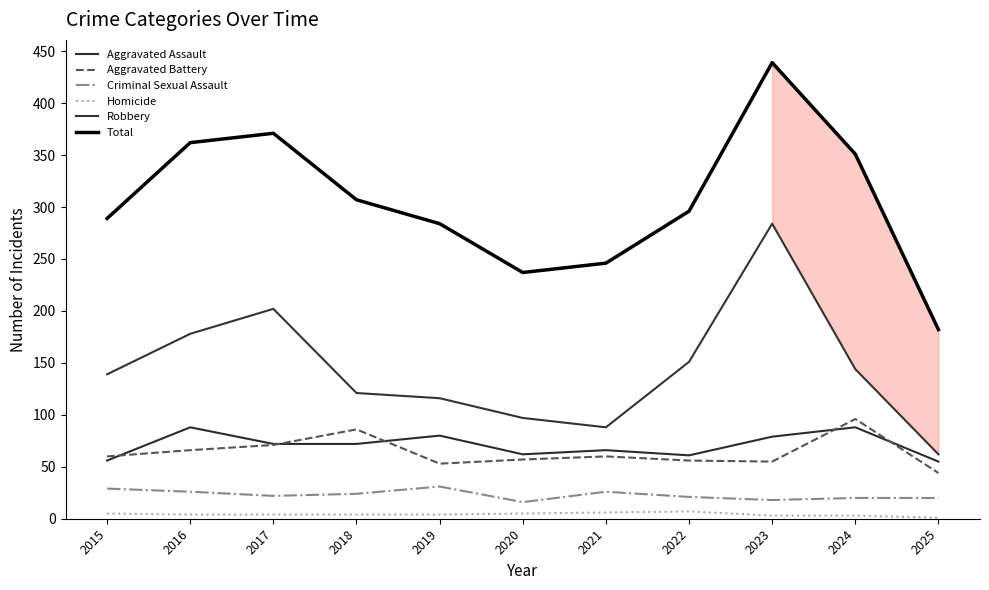

How many lines are shown in the chart?

6